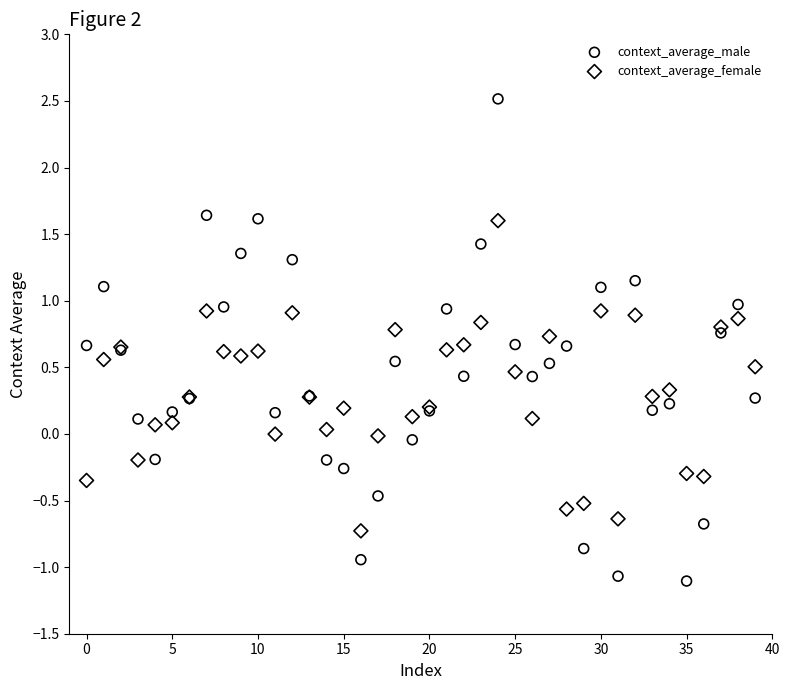

Which series has the widest spread of Y values?

context_average_male